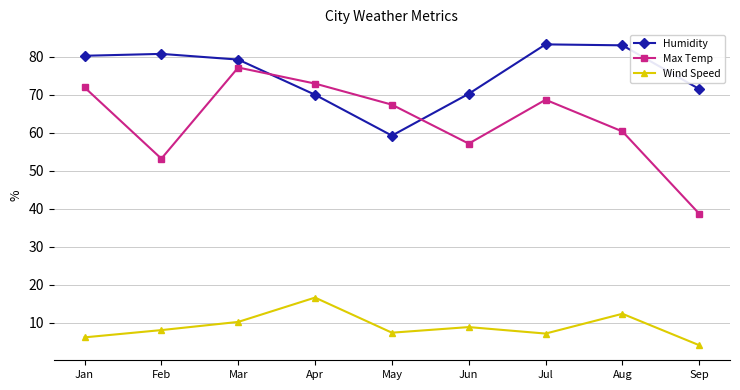

At which category does Max Temp reach its first local valley?

Feb